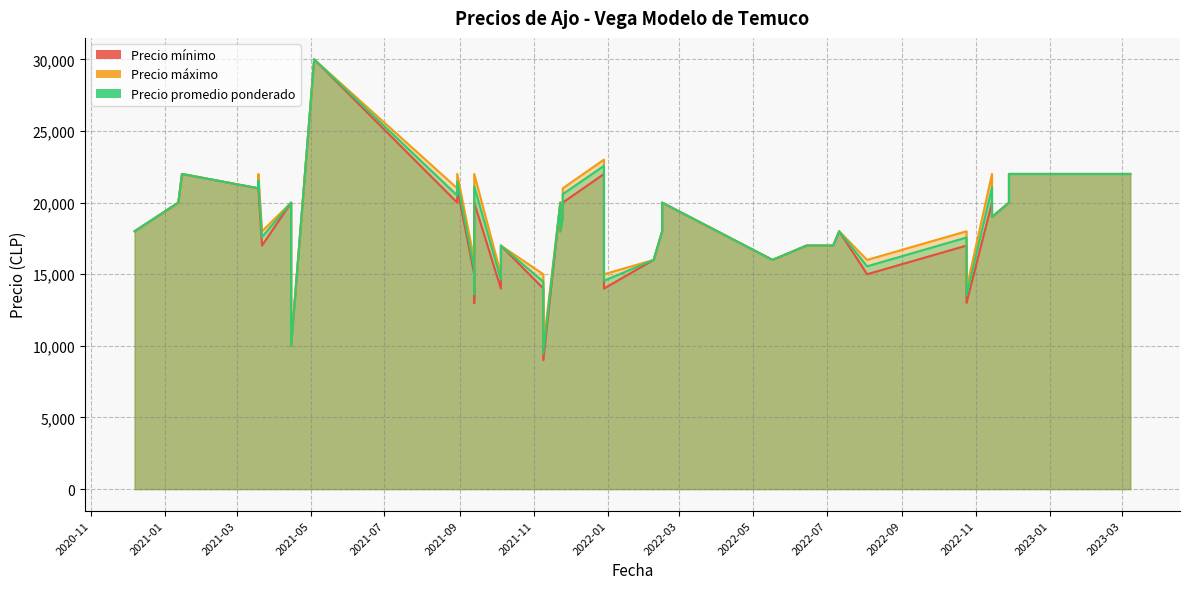

True or false: Precio máximo has a value of 22000 at 2021-03-19.

True